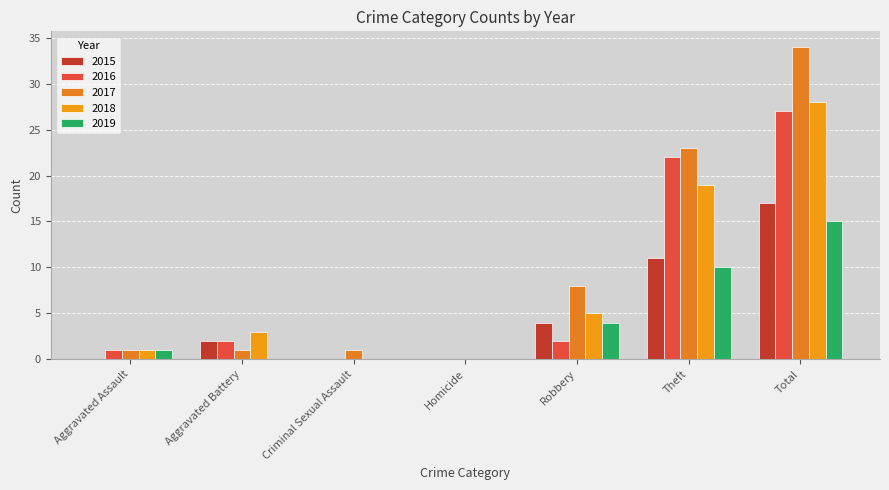

What is the label of the 3rd bar from the left?

Criminal Sexual Assault